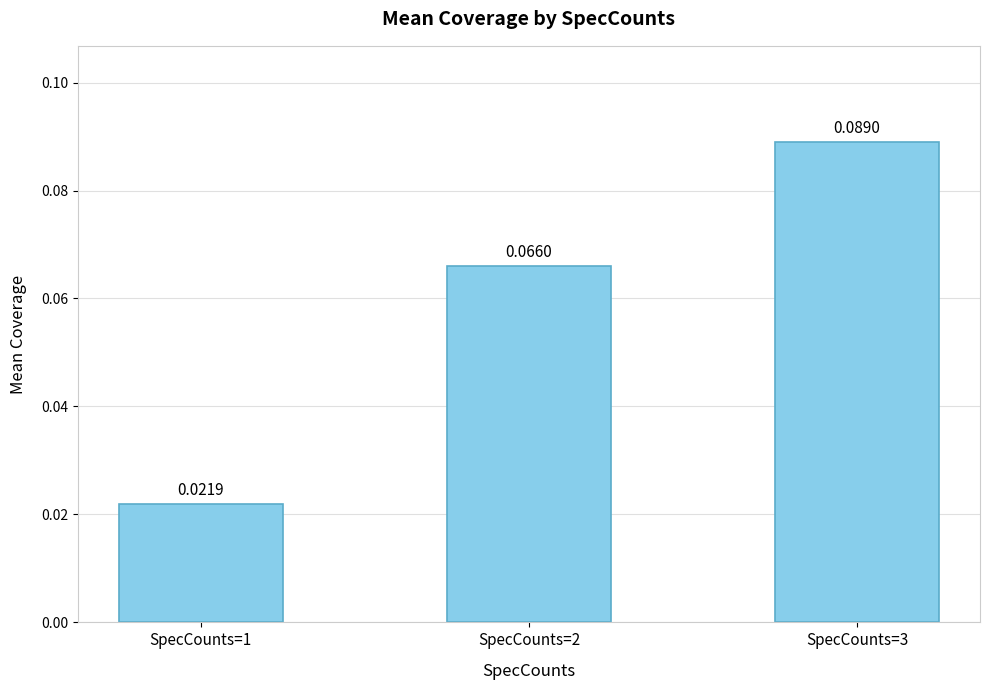

Rank the categories by value from highest to lowest.

SpecCounts=3, SpecCounts=2, SpecCounts=1